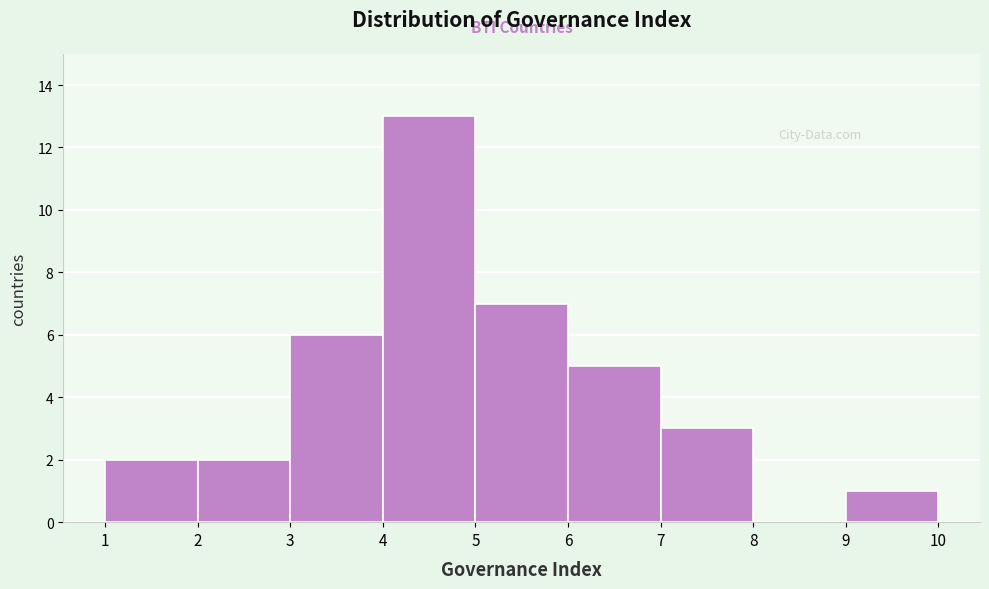

Reading left to right, transcribe this chart: for each bar, give the range it covers on the x-axis and its height. The values are not printed on the chart, so give them approximately, as read against the axis.

1 to 2: 2
2 to 3: 2
3 to 4: 6
4 to 5: 13
5 to 6: 7
6 to 7: 5
7 to 8: 3
8 to 9: 0
9 to 10: 1